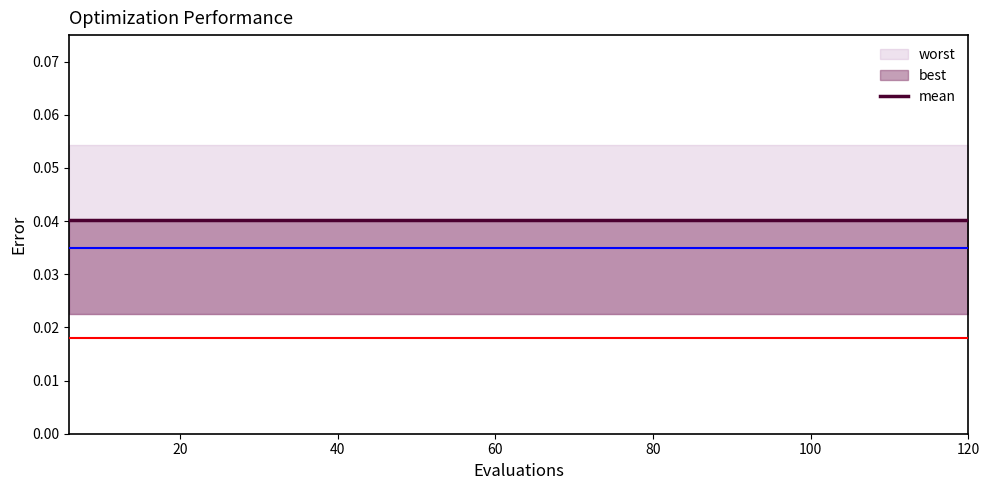

Which series has the largest total across all categories?

worst